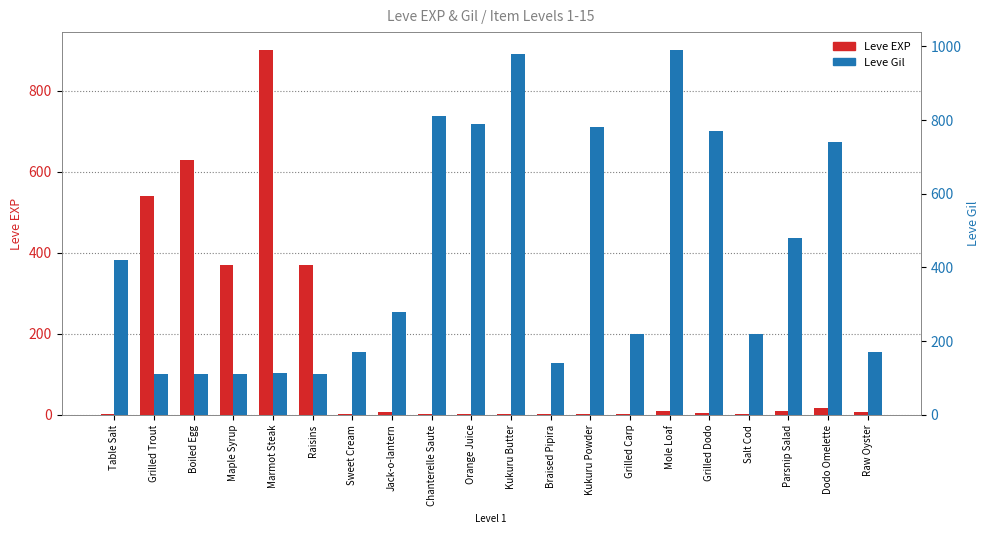

Are the bars horizontal?

No